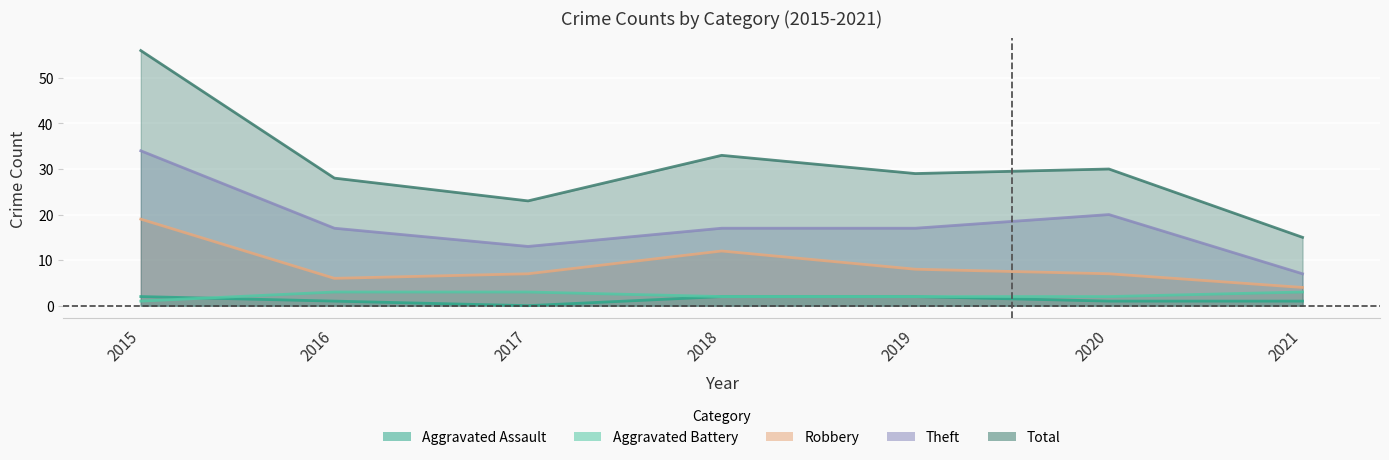

True or false: Total and Aggravated Battery cross at least once.

False